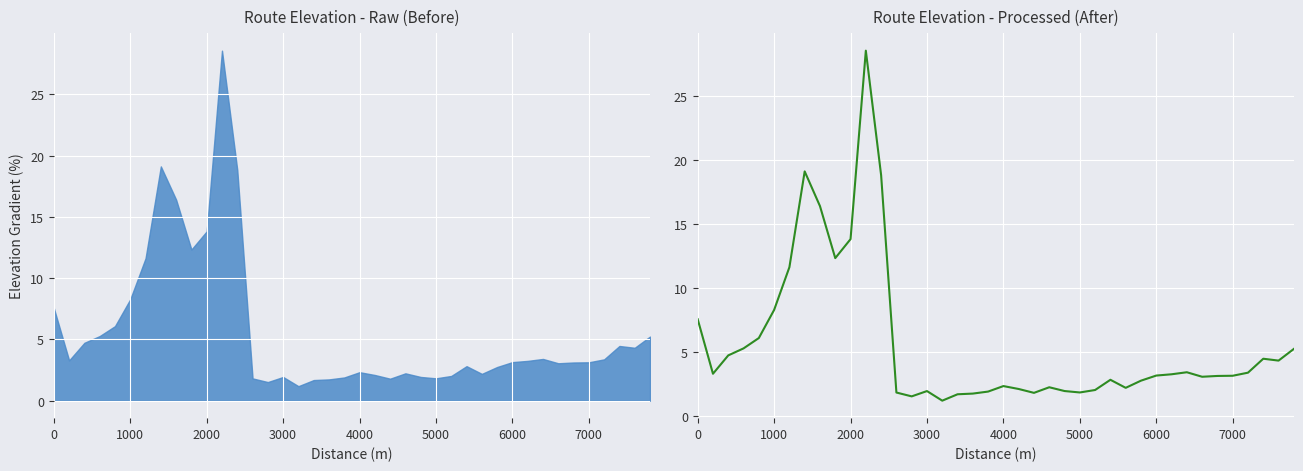

True or false: there are more than 2 points higher than both neighbors.

True